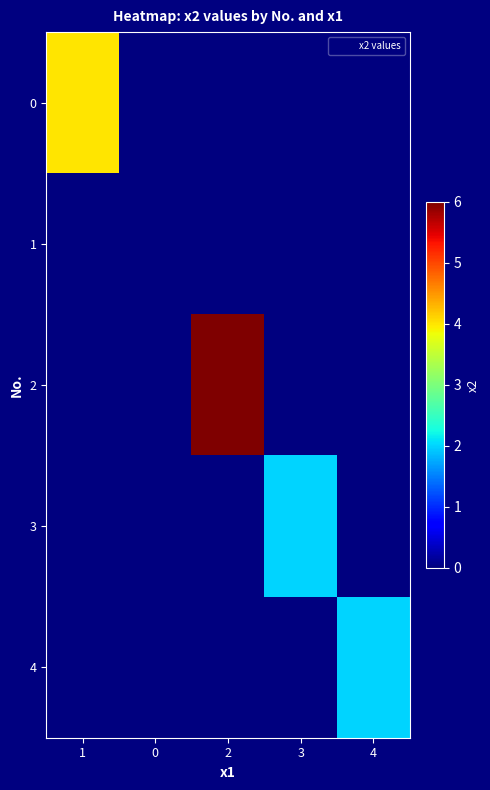

Which series has the widest spread of values?

2